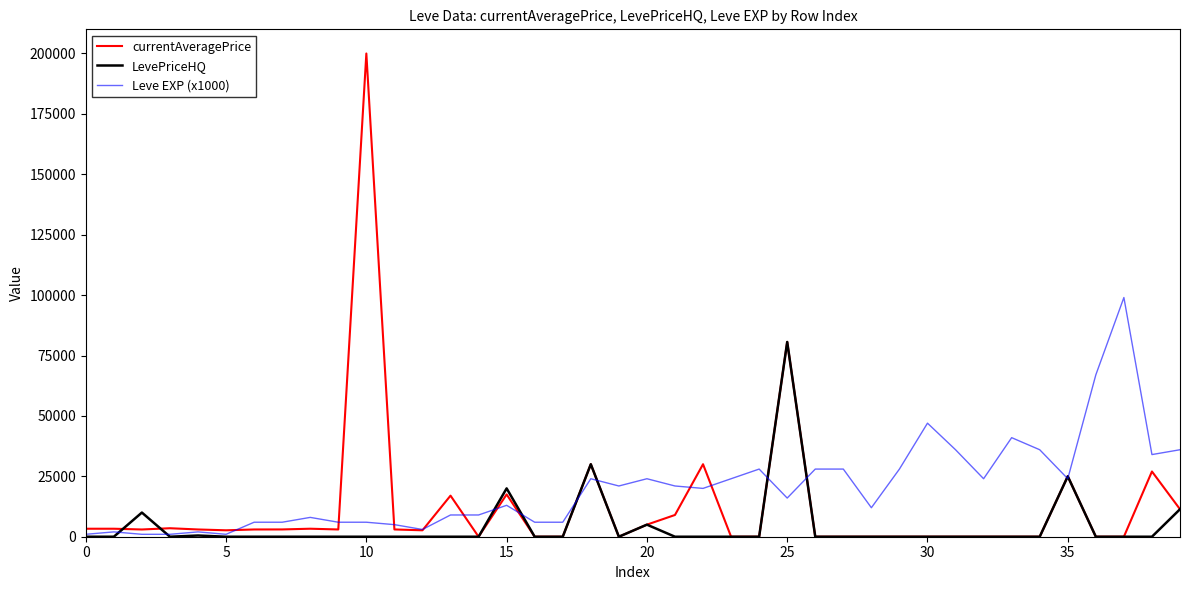

List the series in order of their overall mean, lowest first.

LevePriceHQ, currentAveragePrice, Leve EXP (x1000)